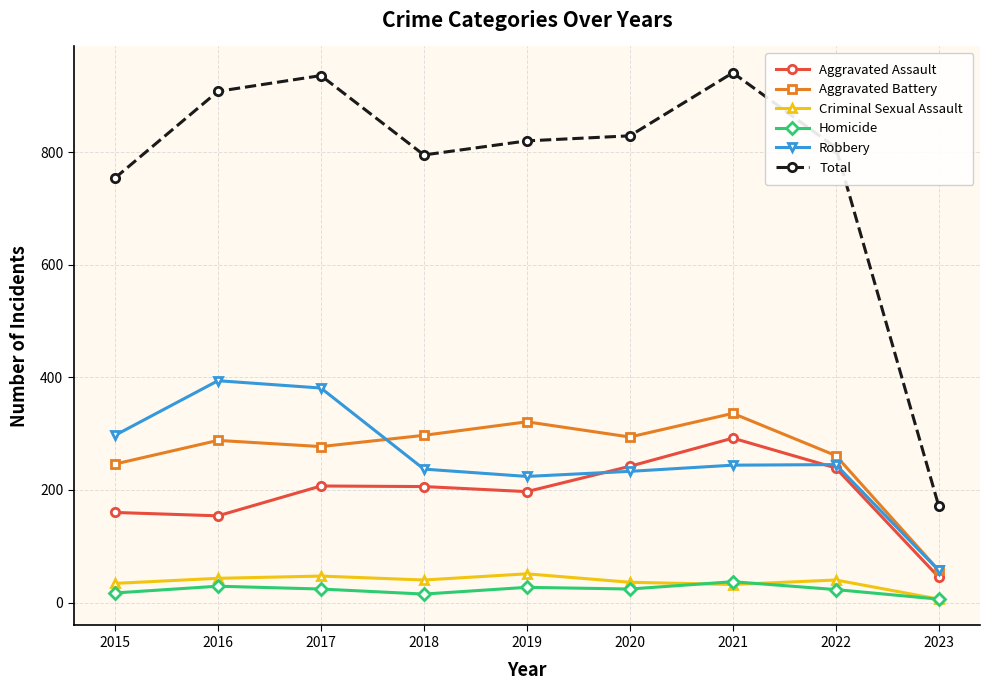

Is it true that Total equals 941 at 2021?

True